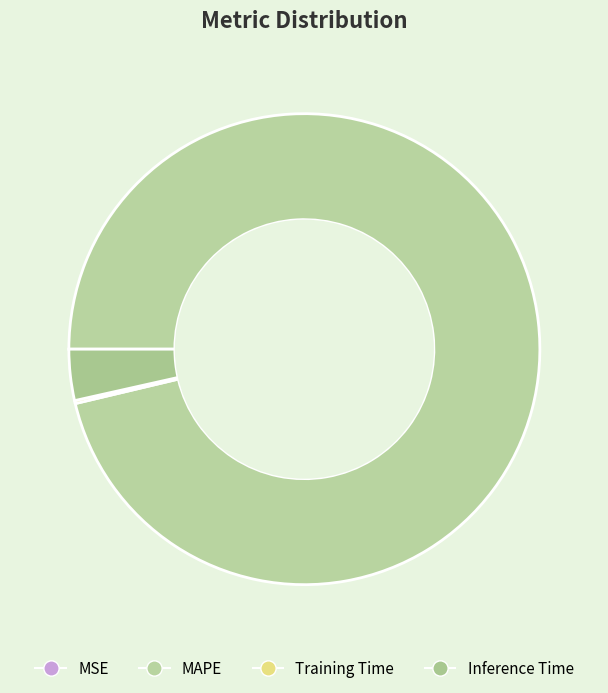

Count the number of slices in the pie.

4